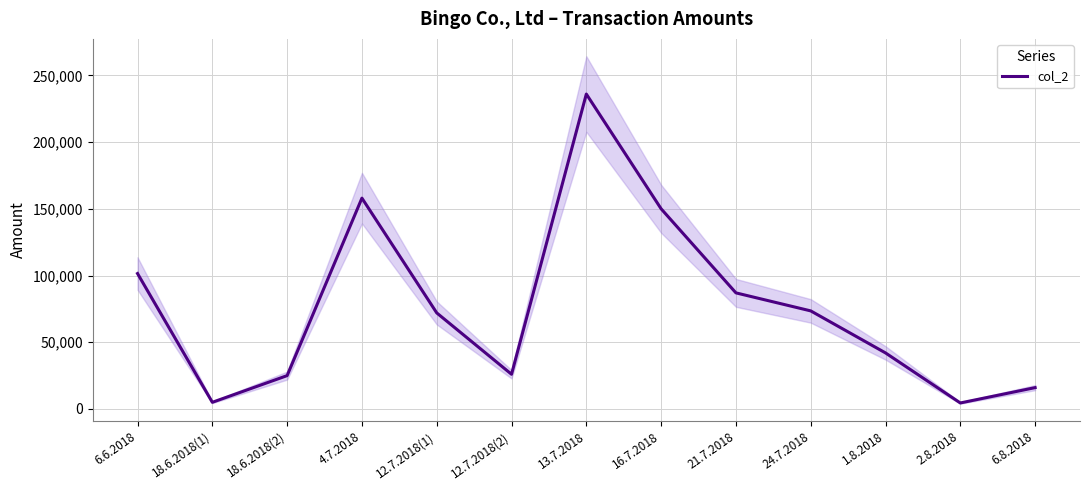

Which label corresponds to the largest value in the chart?

13.7.2018